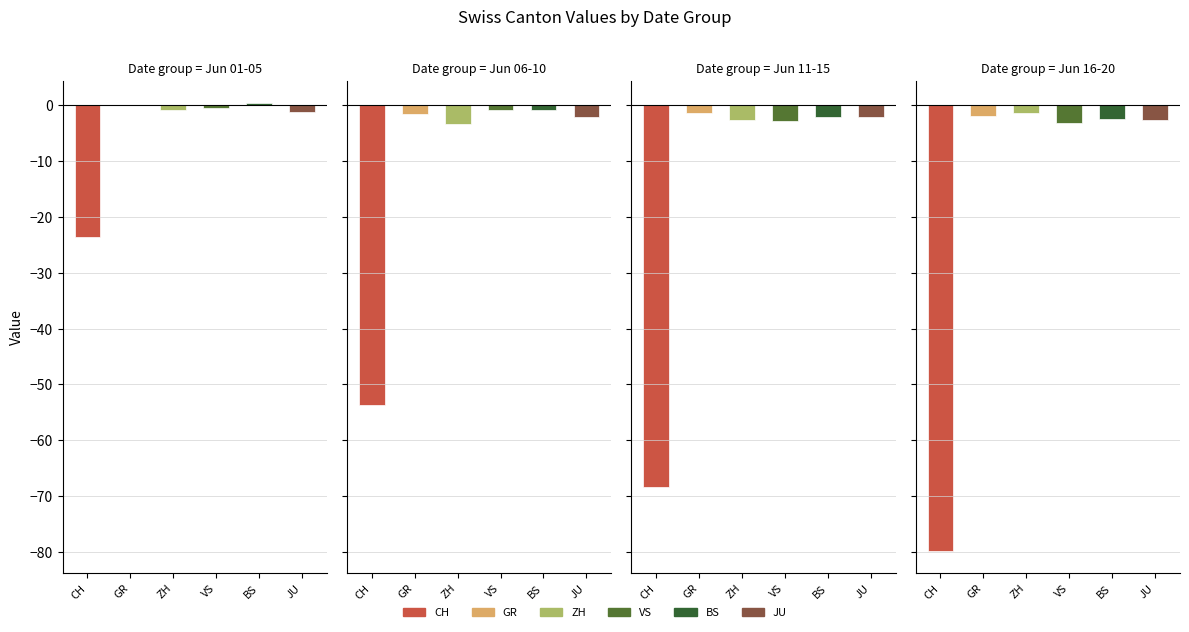

The value of GR at 2020-06-10 is -1. True or false?

False